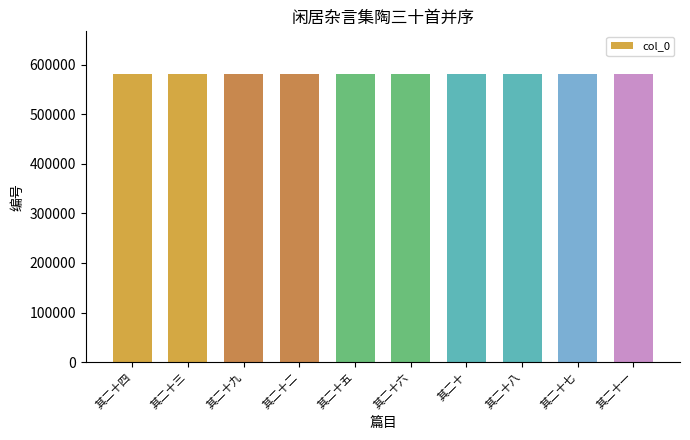

What position from the left is 其二十六?

6